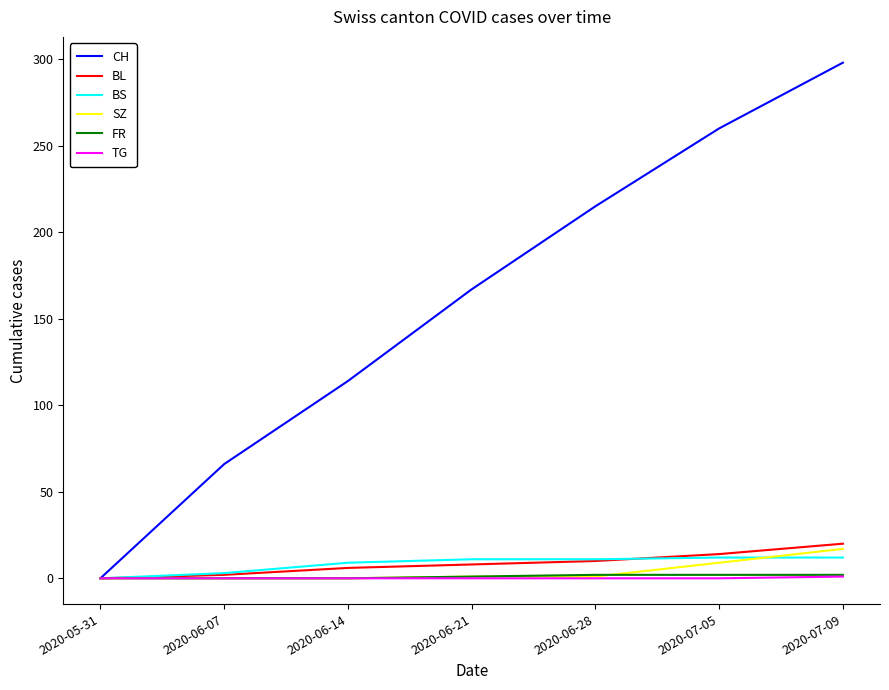

Rank the categories by CH value from highest to lowest.

2020-07-09, 2020-07-05, 2020-06-28, 2020-06-21, 2020-06-14, 2020-06-07, 2020-05-31